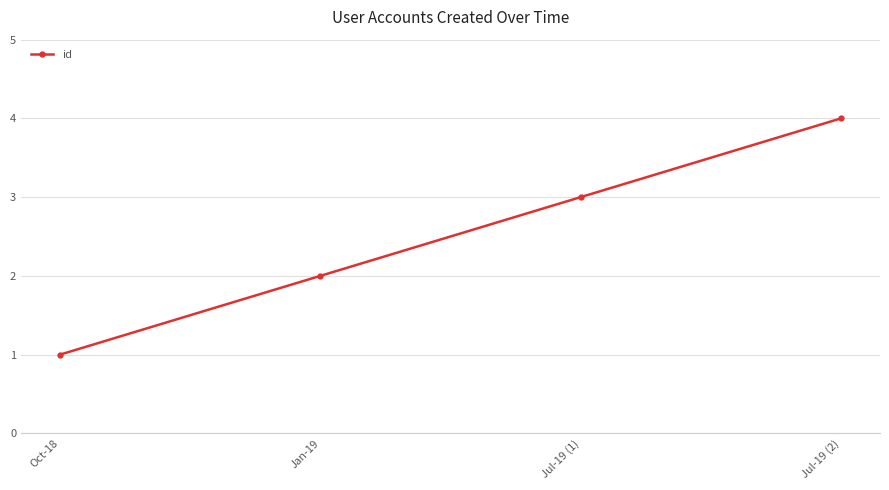

At which label is the value closest to 2?

Jan-19